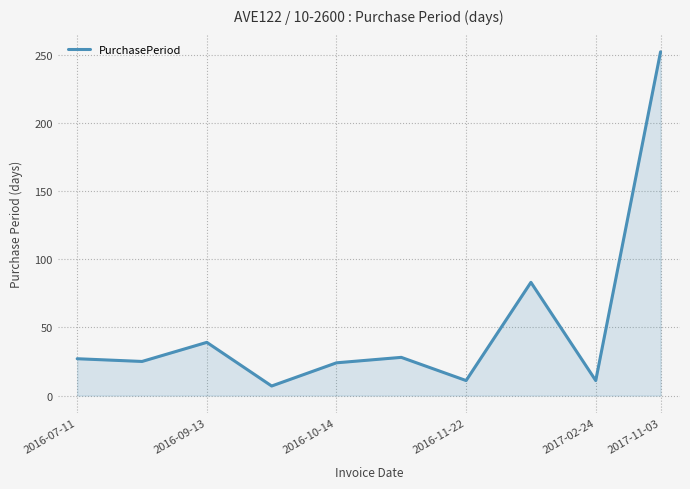

What is the smallest value displayed?

7